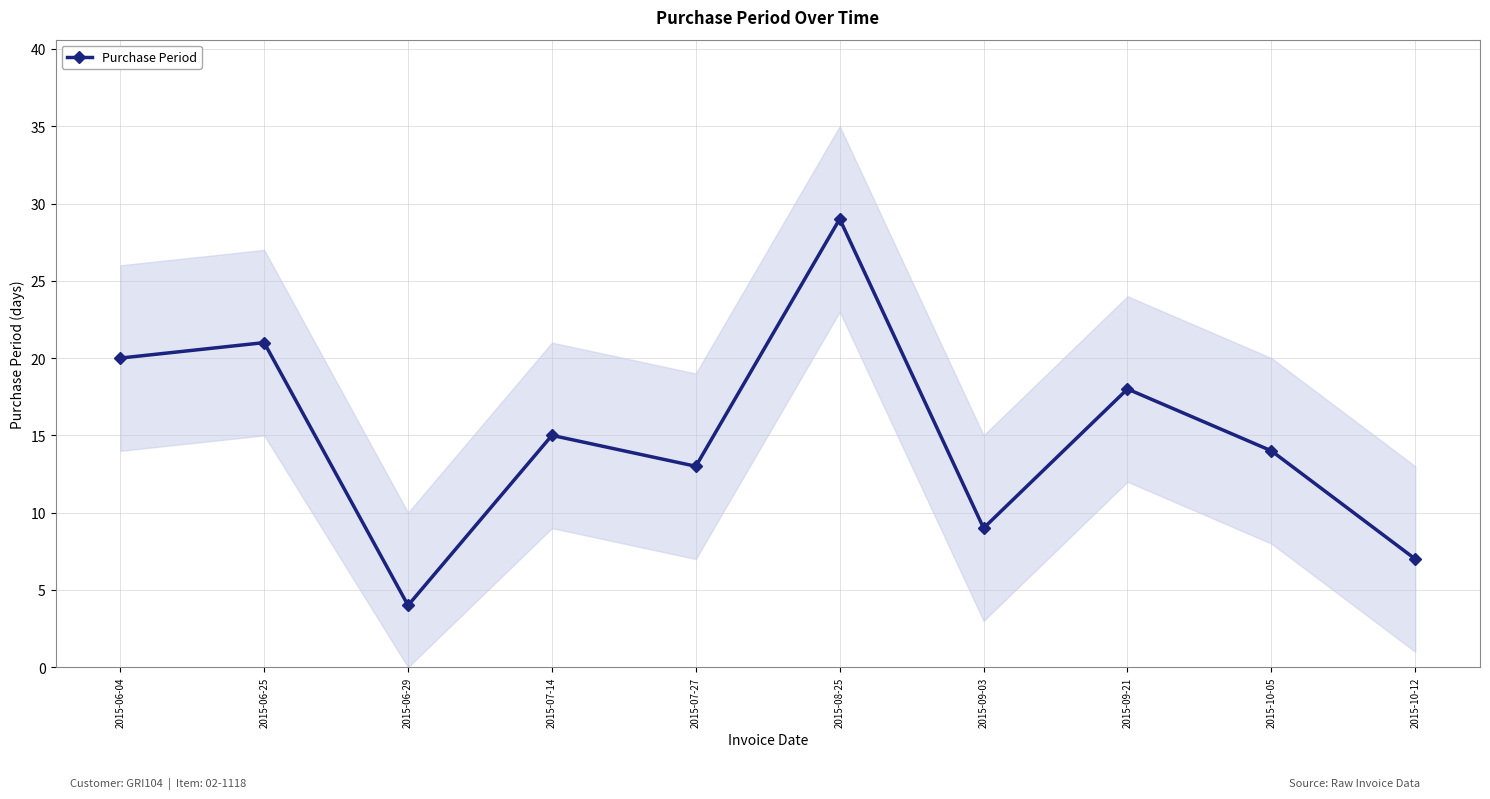

Is it true that the value at 2015-07-27 is 5?

False